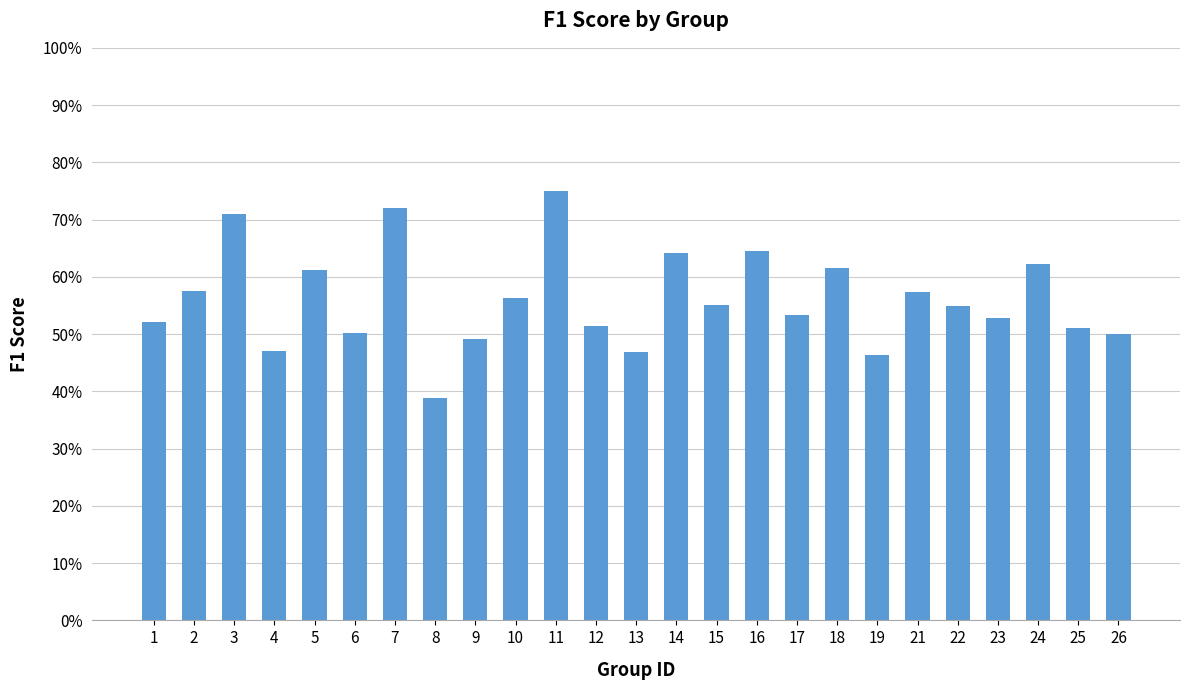

Reading right to left, extract all data points from this chart.

0.5	0.5	0.6	0.5	0.5	0.6	0.5	0.6	0.5	0.6	0.6	0.6	0.5	0.5	0.8	0.6	0.5	0.4	0.7	0.5	0.6	0.5	0.7	0.6	0.5